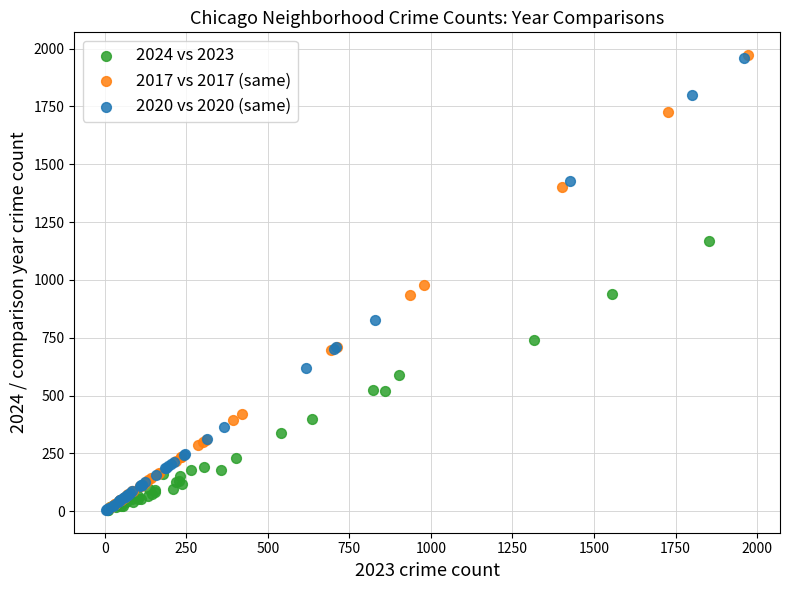

Which series has the largest Y range (max minus min)?

2017 vs 2017 (same)